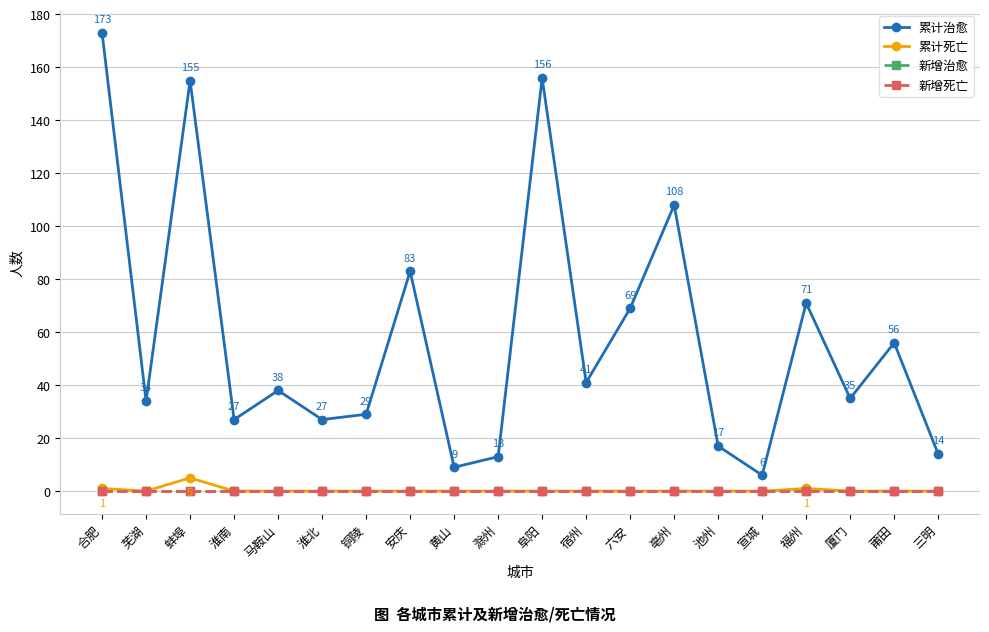

At how many categories does at least one series exceed 9?

18